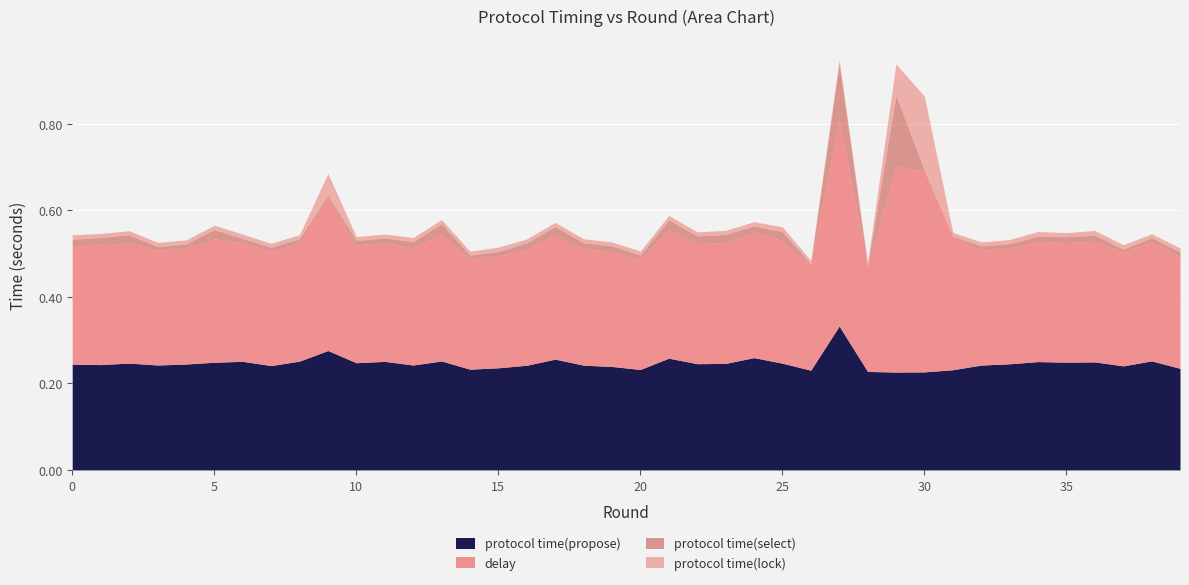

Where is protocol time(lock) nearest to the value 0?

4